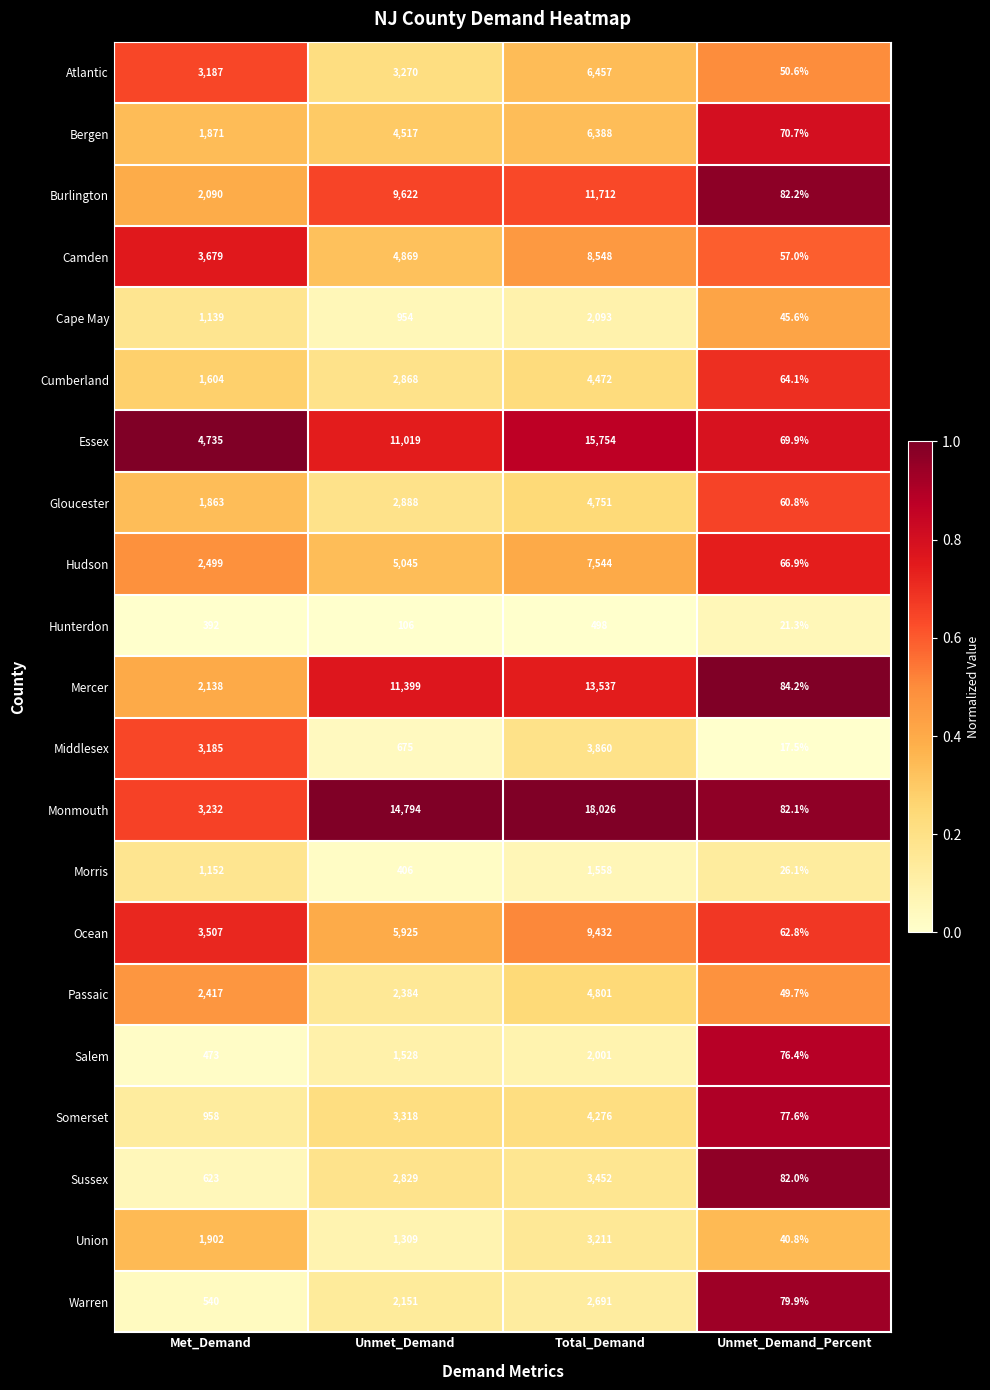

What is the difference between the second highest and second lowest values in the Salem series?

1055.0